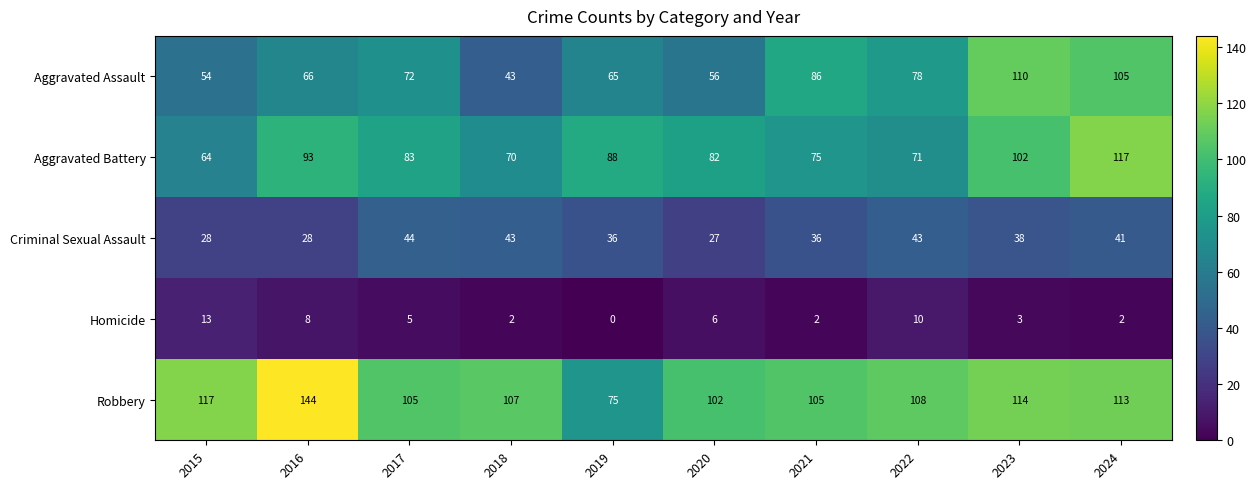

At which category is the sum across all series the highest?

2024